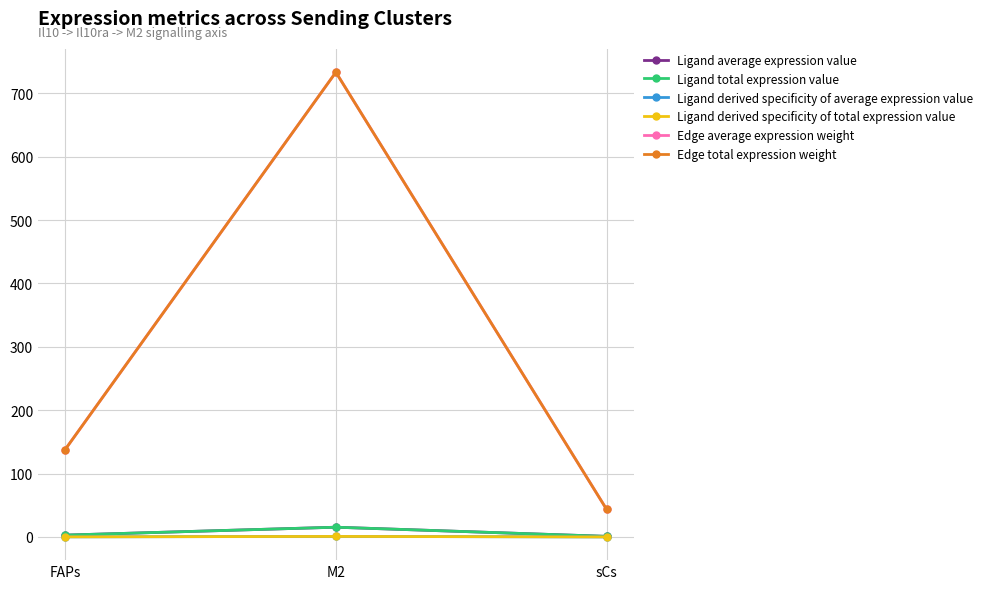

How many lines are shown in the chart?

6